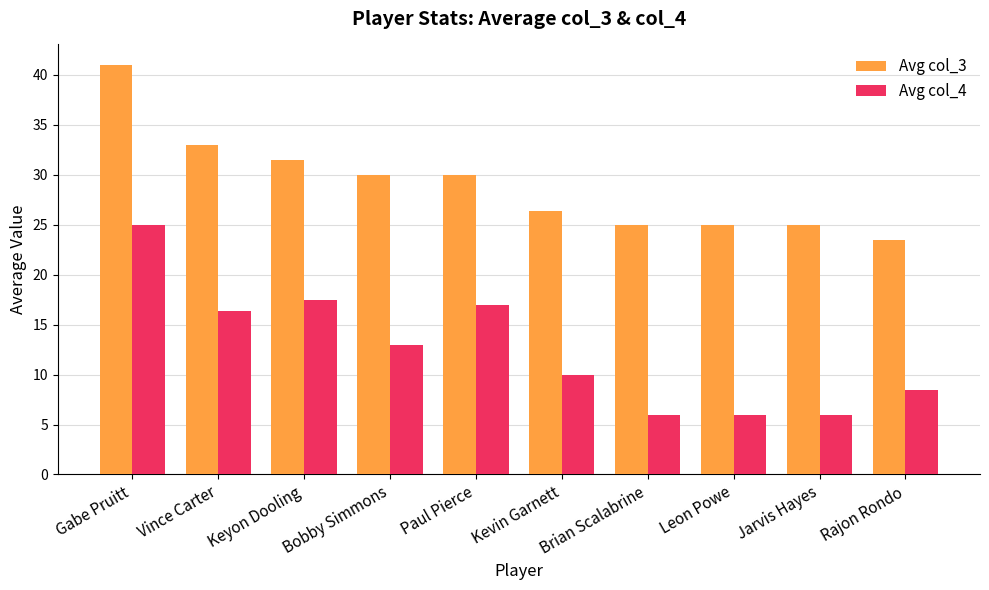

Reading left to right, extract all data points from this chart.

Avg col_3: Gabe Pruitt=41.0	Vince Carter=33.0	Keyon Dooling=31.5	Bobby Simmons=30.0	Paul Pierce=30.0	Kevin Garnett=26.3	Brian Scalabrine=25.0	Leon Powe=25.0	Jarvis Hayes=25.0	Rajon Rondo=23.5
Avg col_4: Gabe Pruitt=25.0	Vince Carter=16.4	Keyon Dooling=17.5	Bobby Simmons=13.0	Paul Pierce=17.0	Kevin Garnett=10.0	Brian Scalabrine=6.0	Leon Powe=6.0	Jarvis Hayes=6.0	Rajon Rondo=8.5